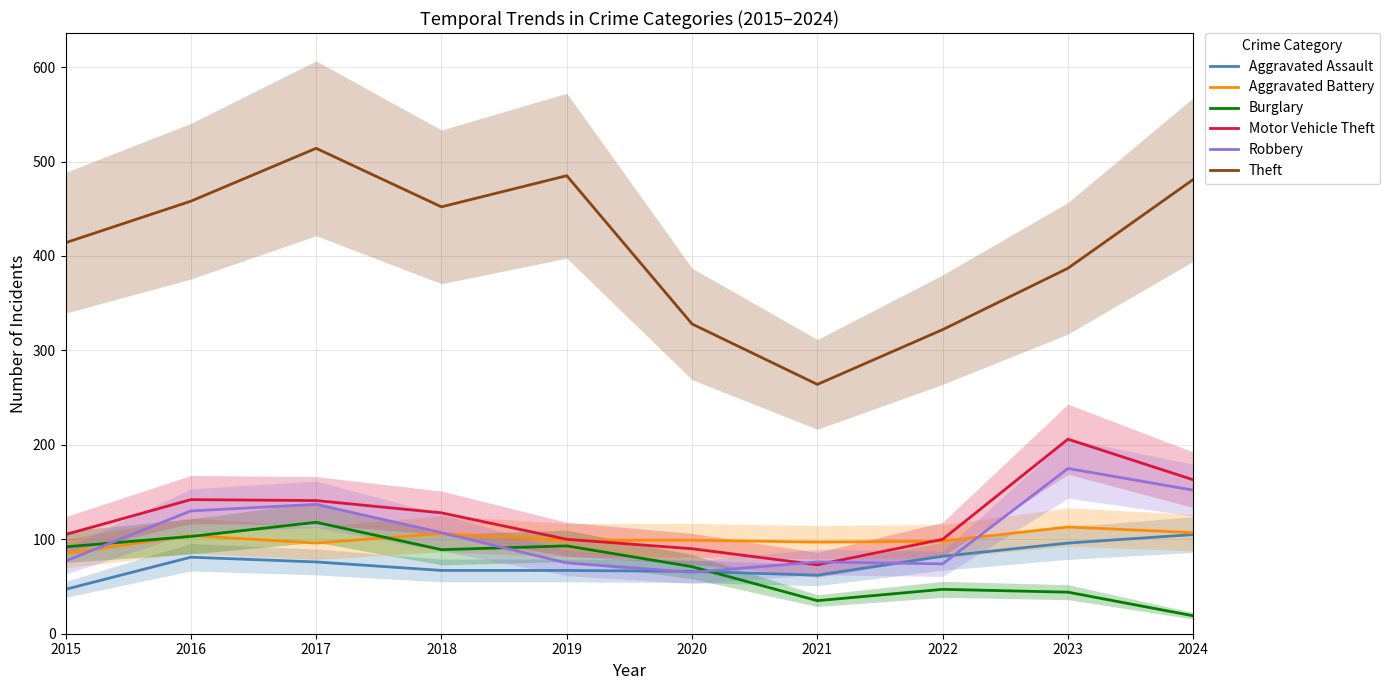

What is the total value across all series at 2021?

607